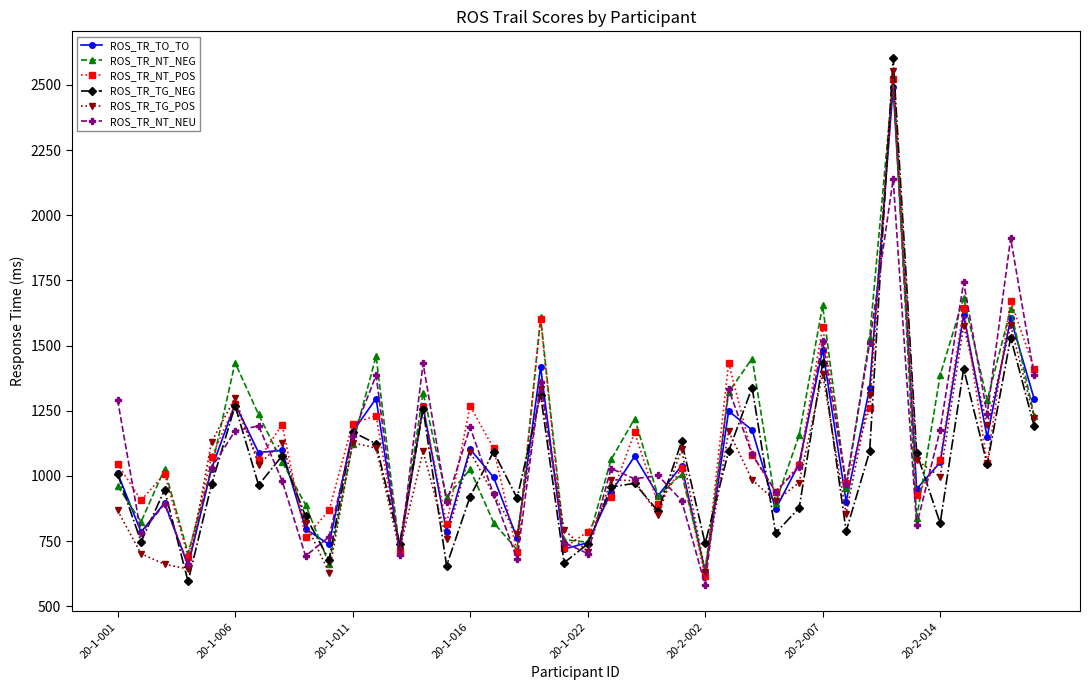

True or false: ROS_TR_TO_TO and ROS_TR_NT_POS intersect in this chart.

True